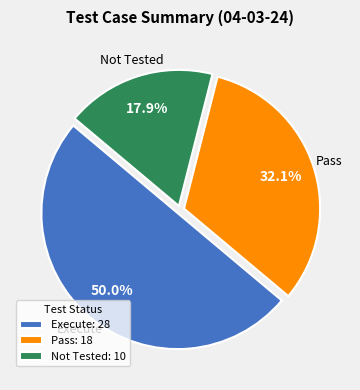

Between Execute and Pass, which is larger?

Execute